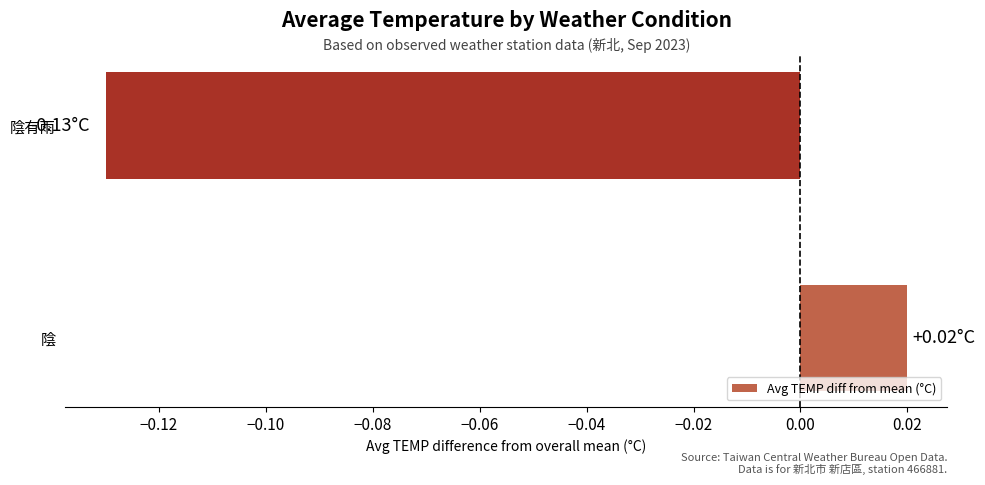

How many negative values are there?

1